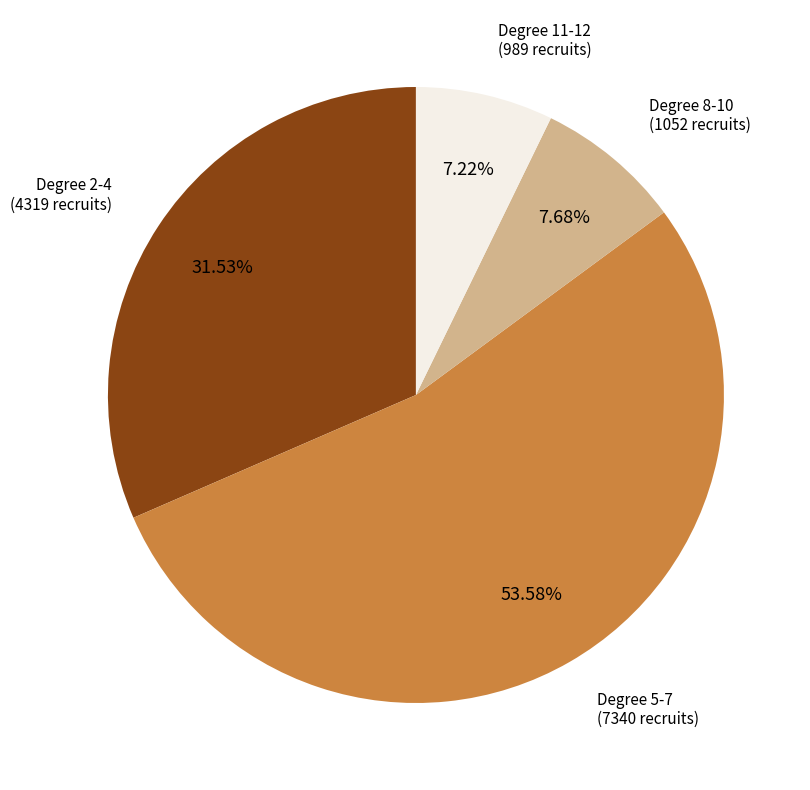

Count the number of slices in the pie.

4